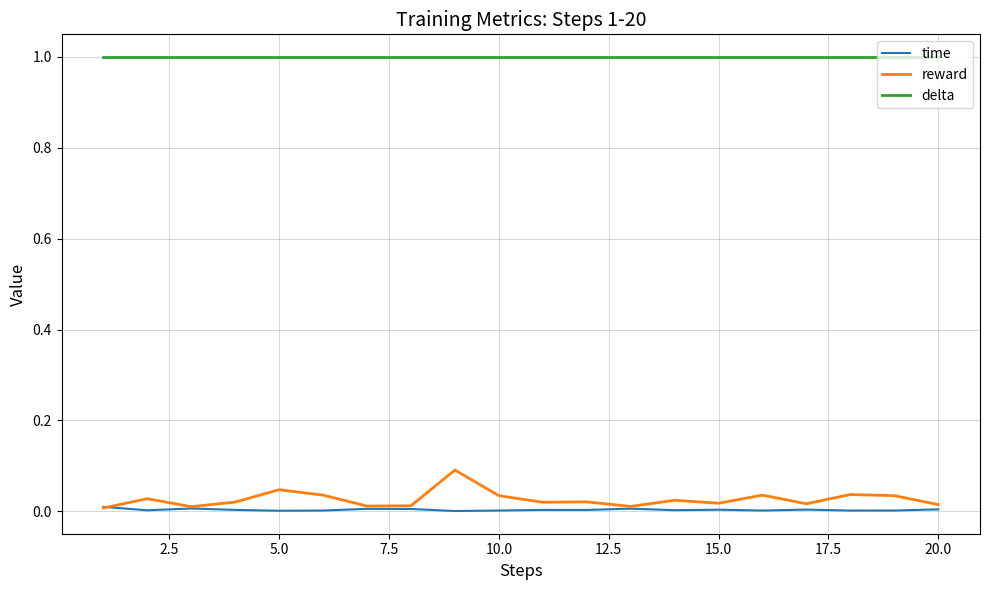

What is the average value of the delta series?

1.0